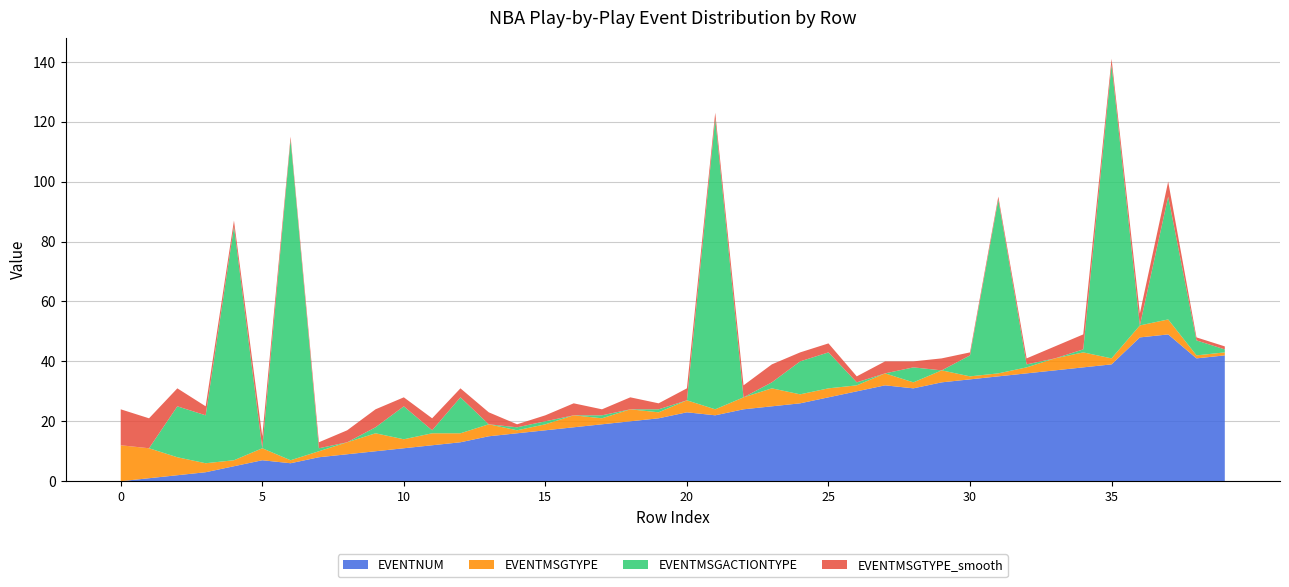

Reading left to right, transcribe all the data shown in this chart.

EVENTMSGTYPE: 12	10	6	3	2	4	1	2	4	6	3	4	3	4	1	2	4	2	4	2	4	2	4	6	3	3	2	4	2	4	1	1	2	4	5	2	4	5	1	1
EVENTMSGACTIONTYPE: 0	0	17	16	78	0	107	1	0	2	11	1	12	0	1	1	0	1	0	1	0	97	0	2	11	12	1	0	5	0	7	58	1	0	1	98	0	41	5	1
EVENTMSGTYPE_smooth: 12	10	6	3	2	4	1	2	4	6	3	4	3	4	1	2	4	2	4	2	4	2	4	6	3	3	2	4	2	4	1	1	2	4	5	2	4	5	1	1
EVENTNUM: 0	1	2	3	5	7	6	8	9	10	11	12	13	15	16	17	18	19	20	21	23	22	24	25	26	28	30	32	31	33	34	35	36	37	38	39	48	49	41	42